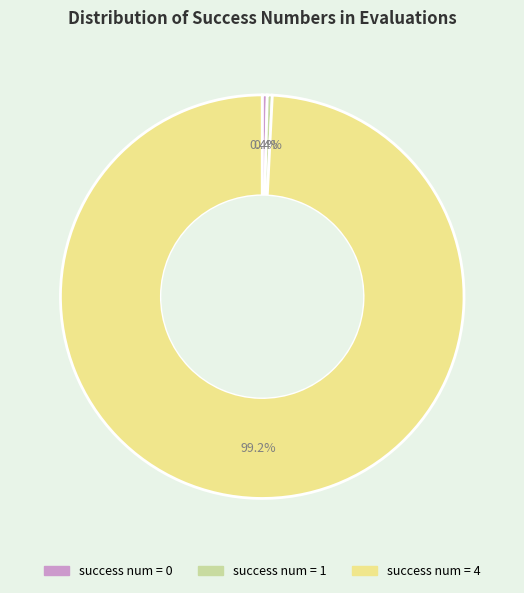

Is there a majority slice in this chart?

Yes